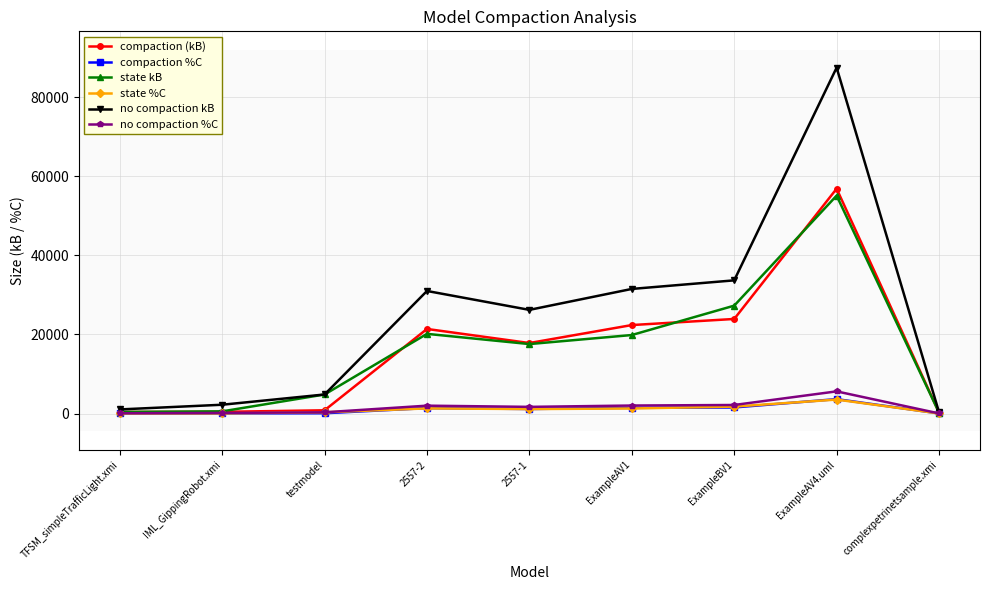

True or false: state kB has more than 0 points higher than both neighbors.

True